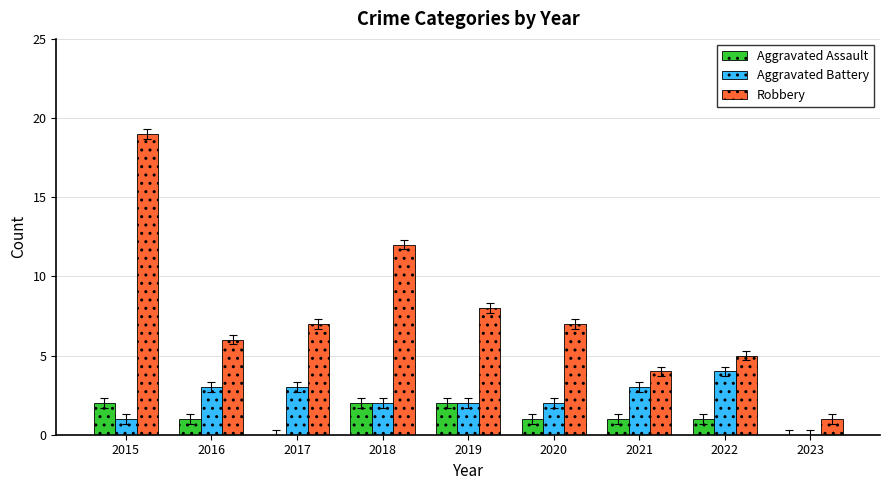

How many data points does each series have?

9